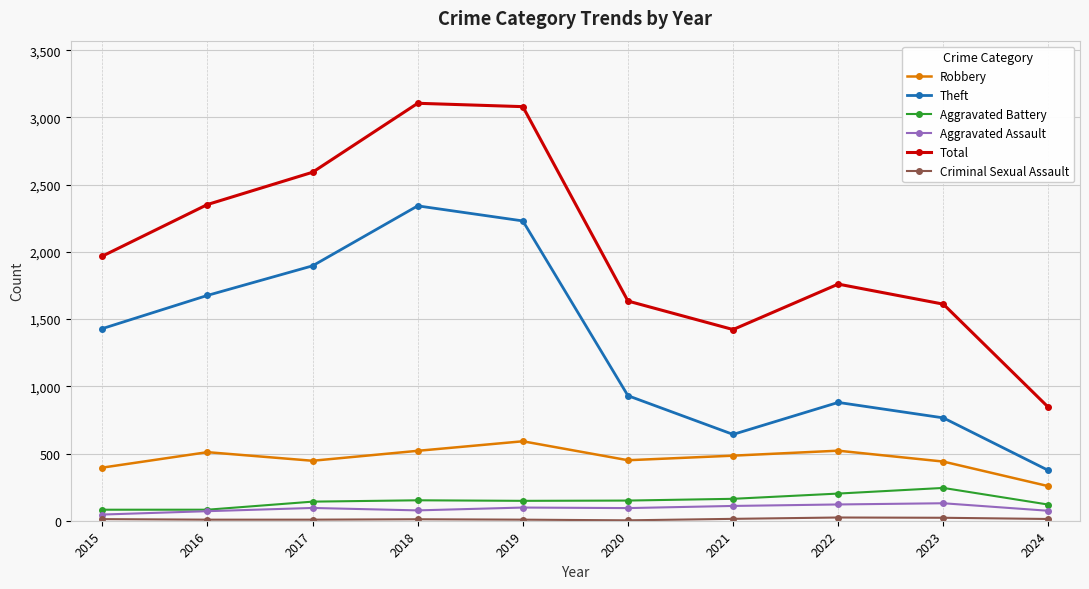

Where is the first local maximum for Theft?

2018